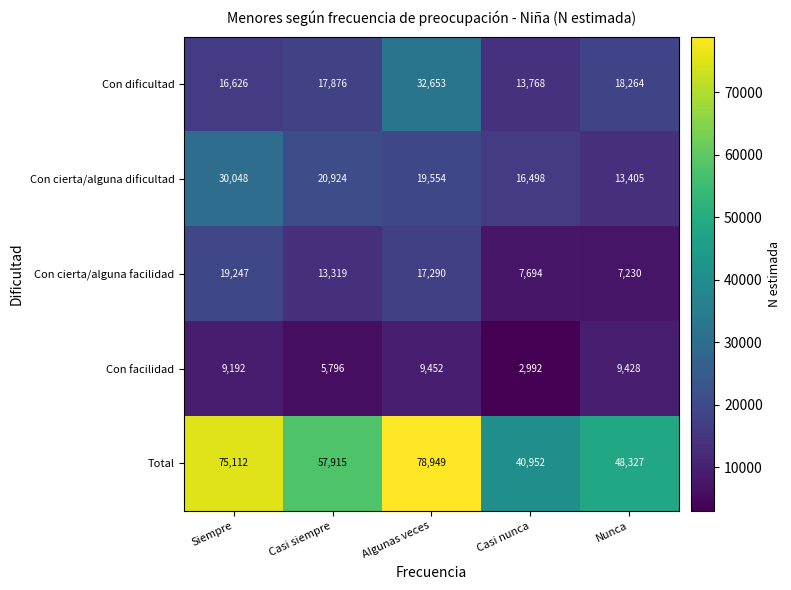

The value of Con cierta/alguna facilidad at Nunca is 7230. True or false?

True